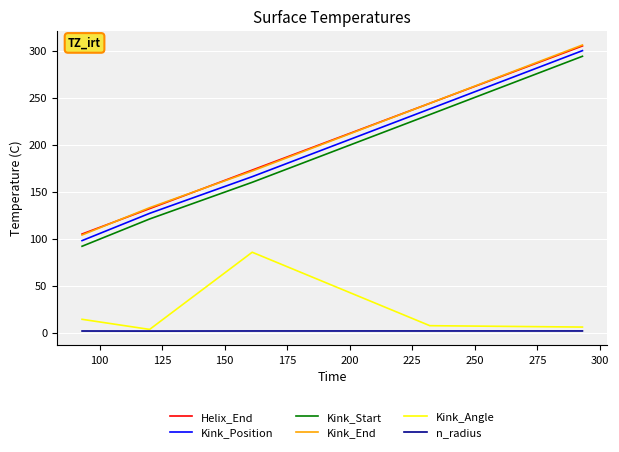

True or false: Kink_Angle and Kink_Position intersect in this chart.

False